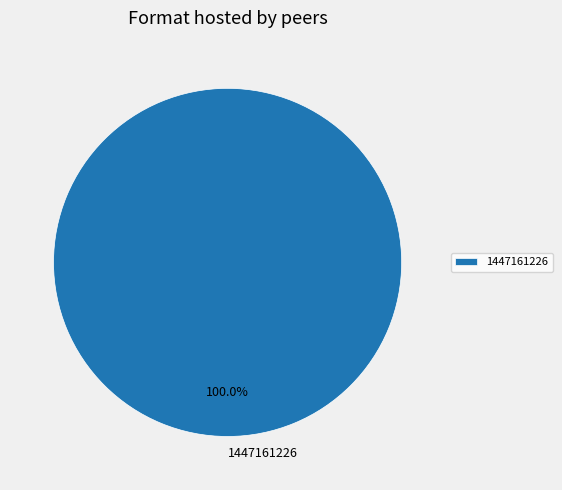

Is there any slice that represents more than half of the pie?

Yes